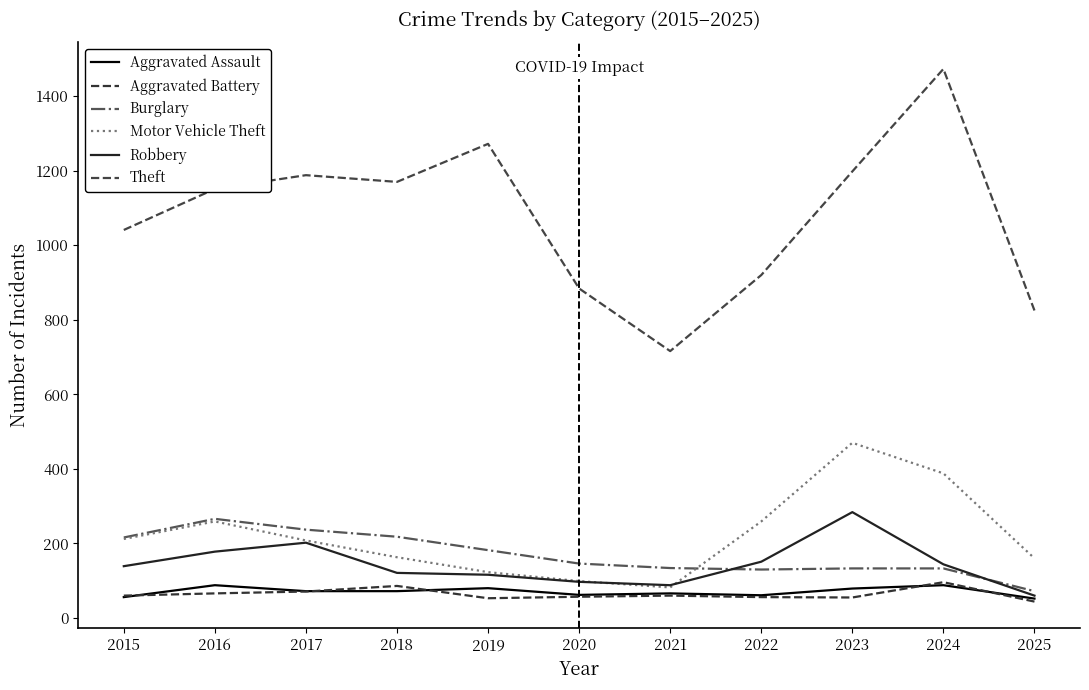

What is the sum of the Burglary values at 2016 and 2015?

482